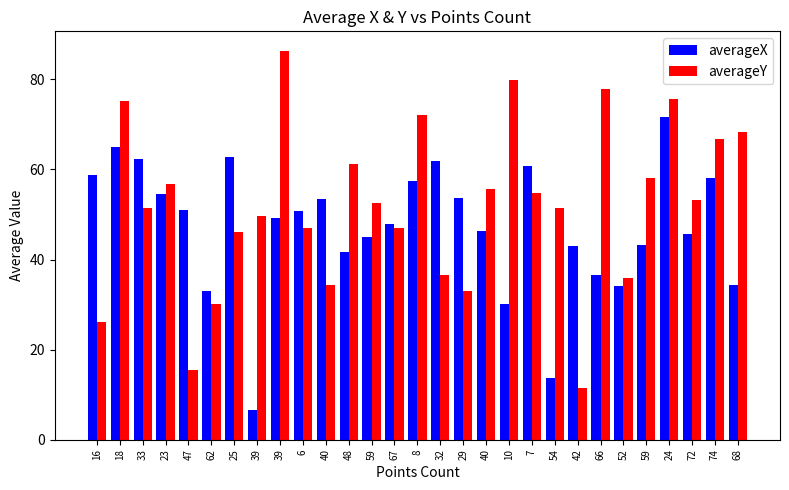

What is the sum of all averageY values?

1510.4